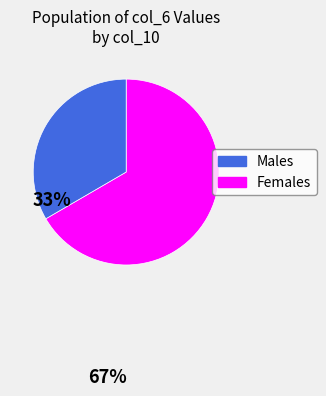

Does any single category account for the majority?

Yes